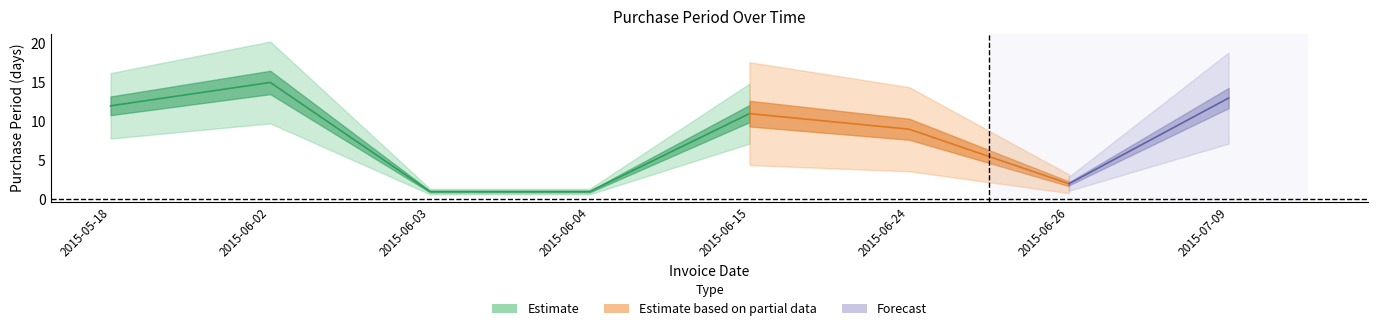

Which category has the highest value across all series?

2015-06-02